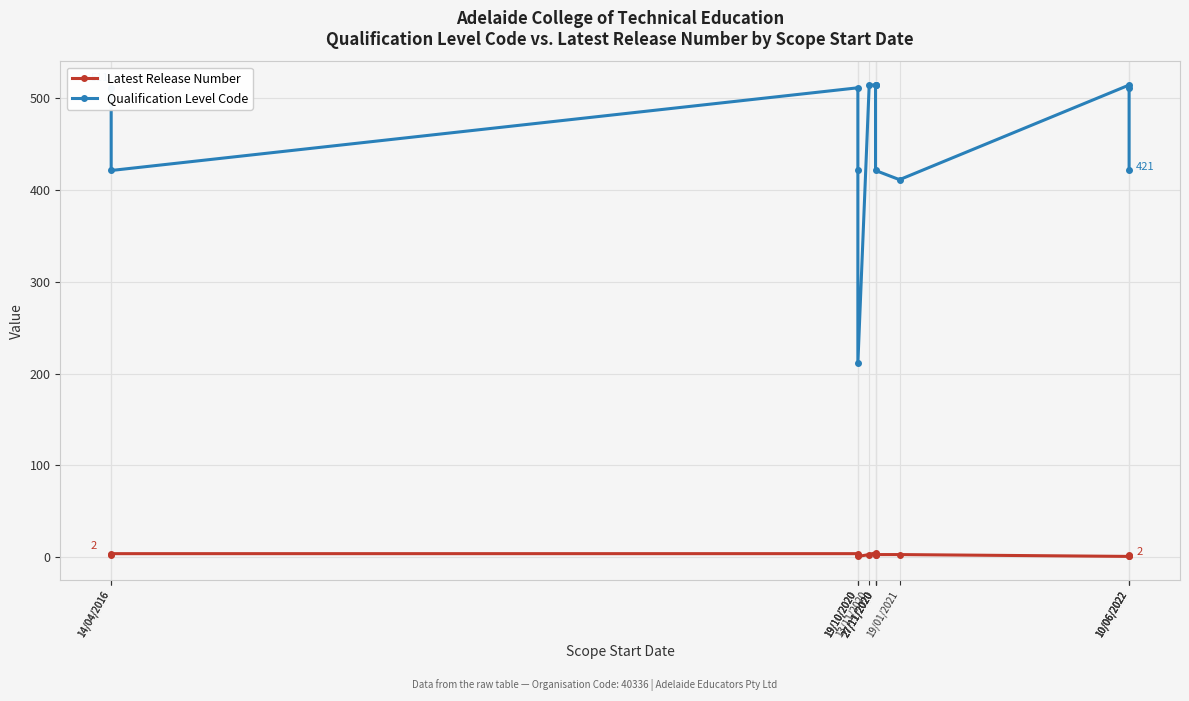

Is it true that Qualification Level Code equals 511 at 14/04/2016?

True